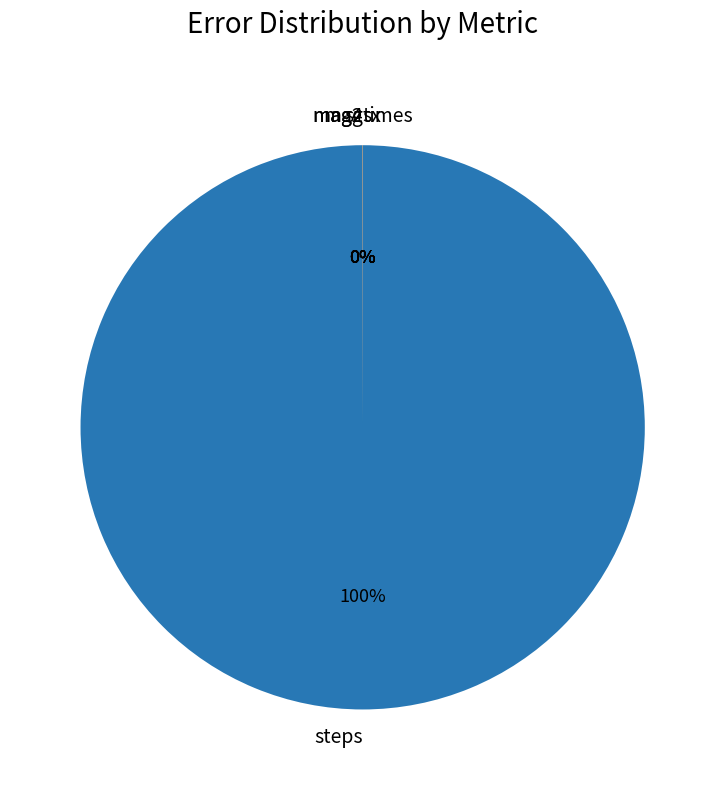

What is the majority slice?

steps